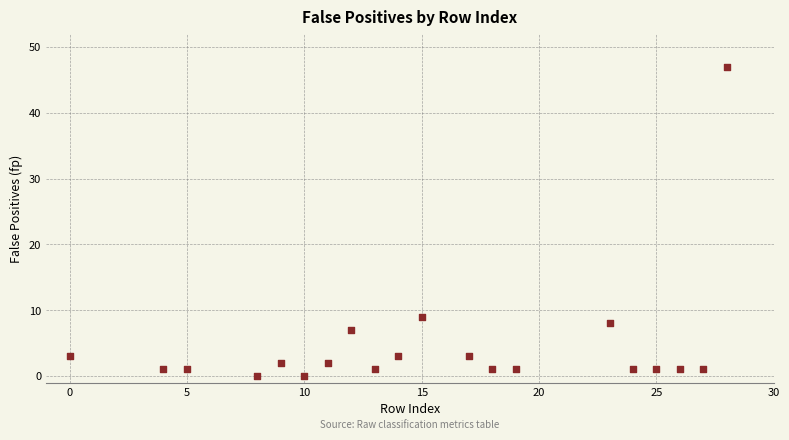

What is the range of Y values (max minus min)?

47